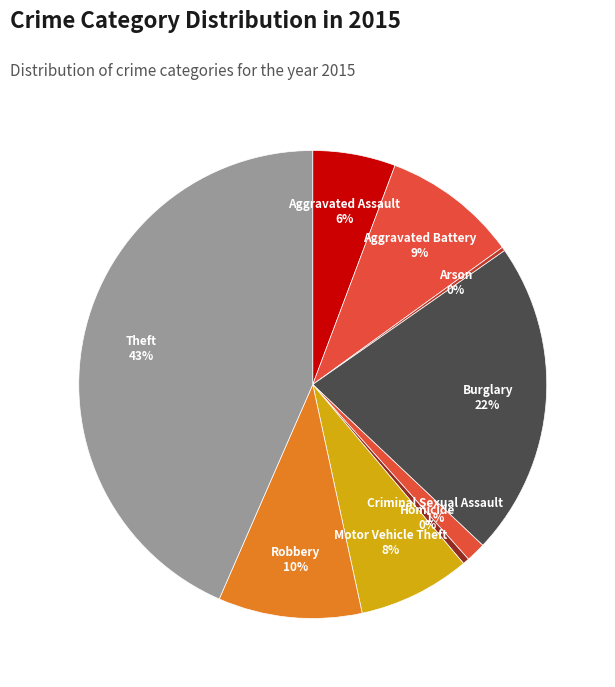

Does Criminal Sexual Assault account for over 50% of the chart?

No